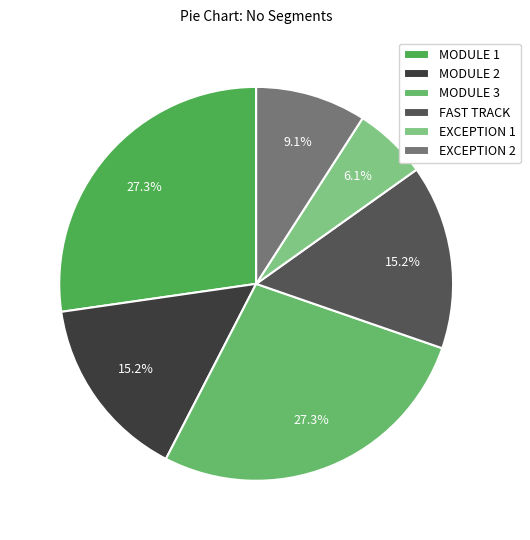

Is it true that MODULE 2 is 15% of the pie?

True